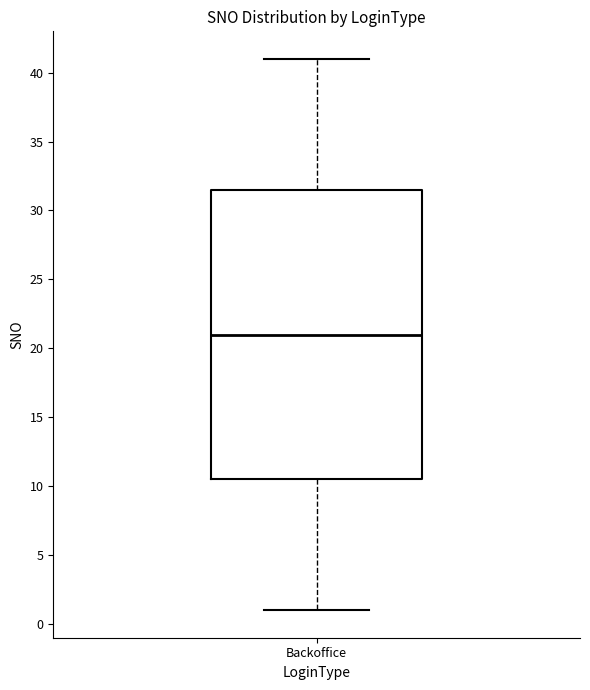

Where is the upper edge of the box for Backoffice on the y-axis? The values are not printed on the chart, so give them approximately, as read against the axis.

31.5